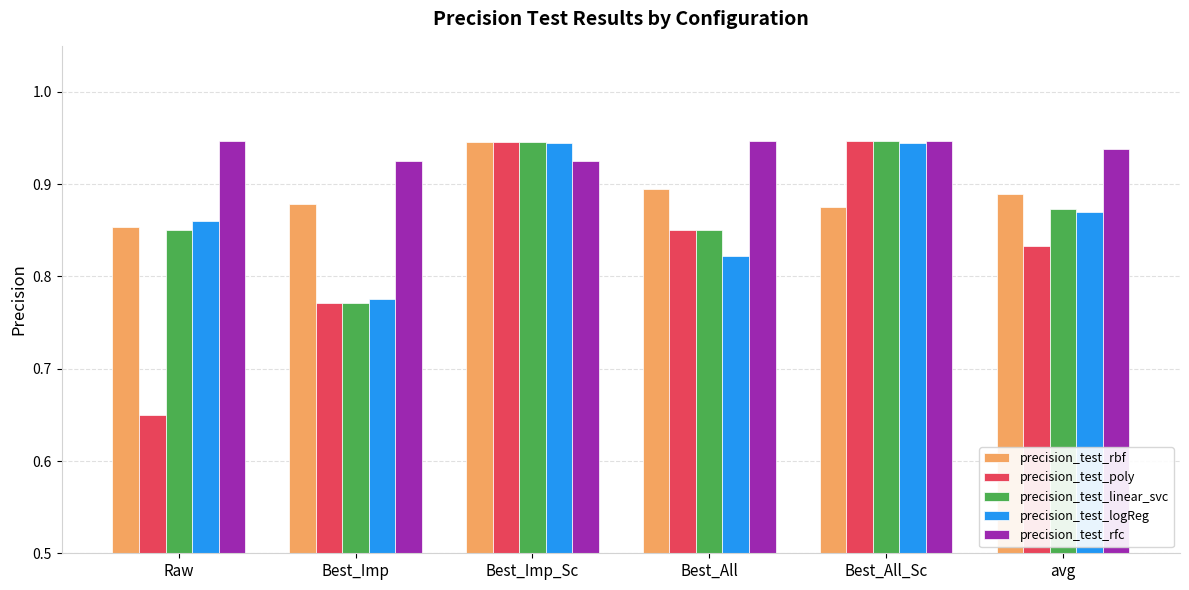

At how many categories does at least one series exceed 0?

6